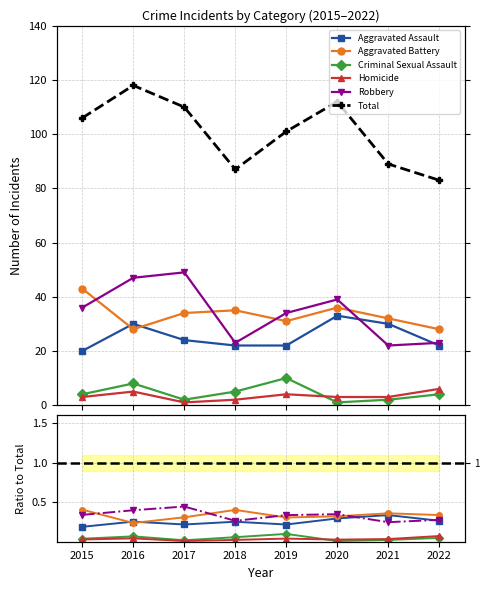

What are all the series names shown in the legend?

Aggravated Assault, Aggravated Battery, Criminal Sexual Assault, Homicide, Robbery, Total